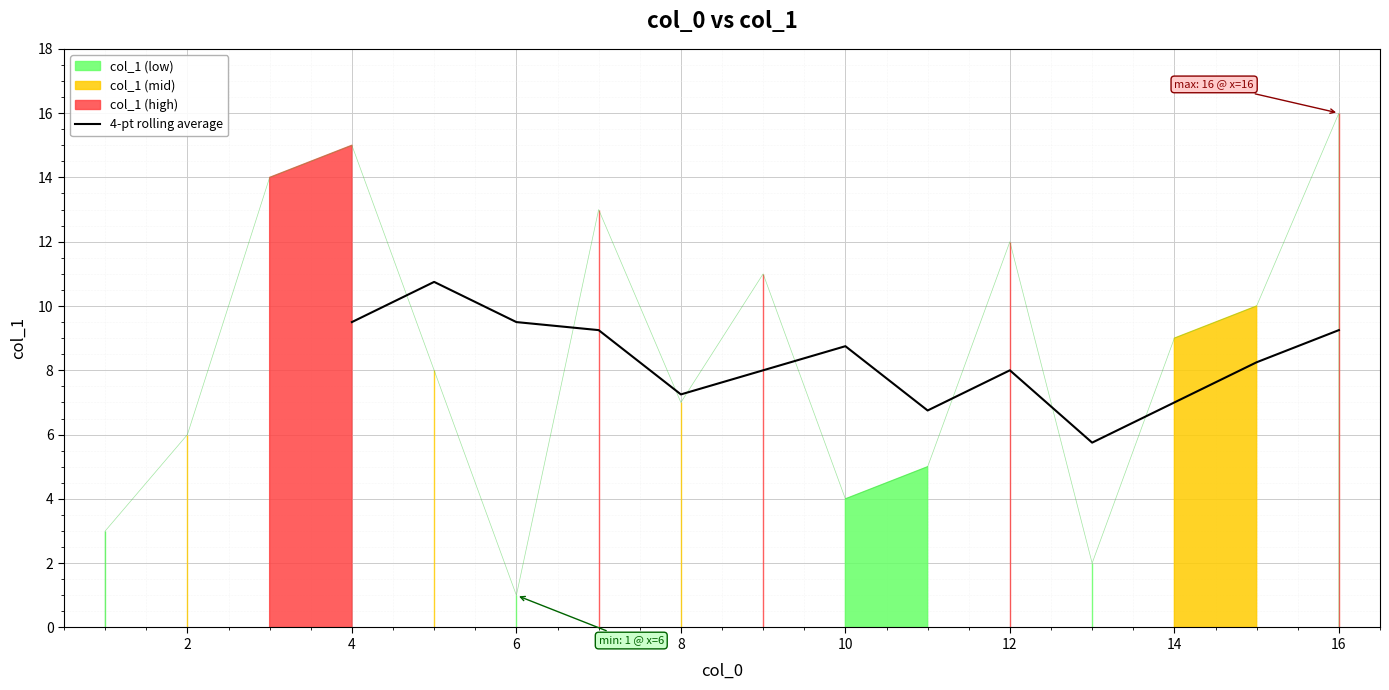

What is the maximum value for 4-pt rolling average?

10.8